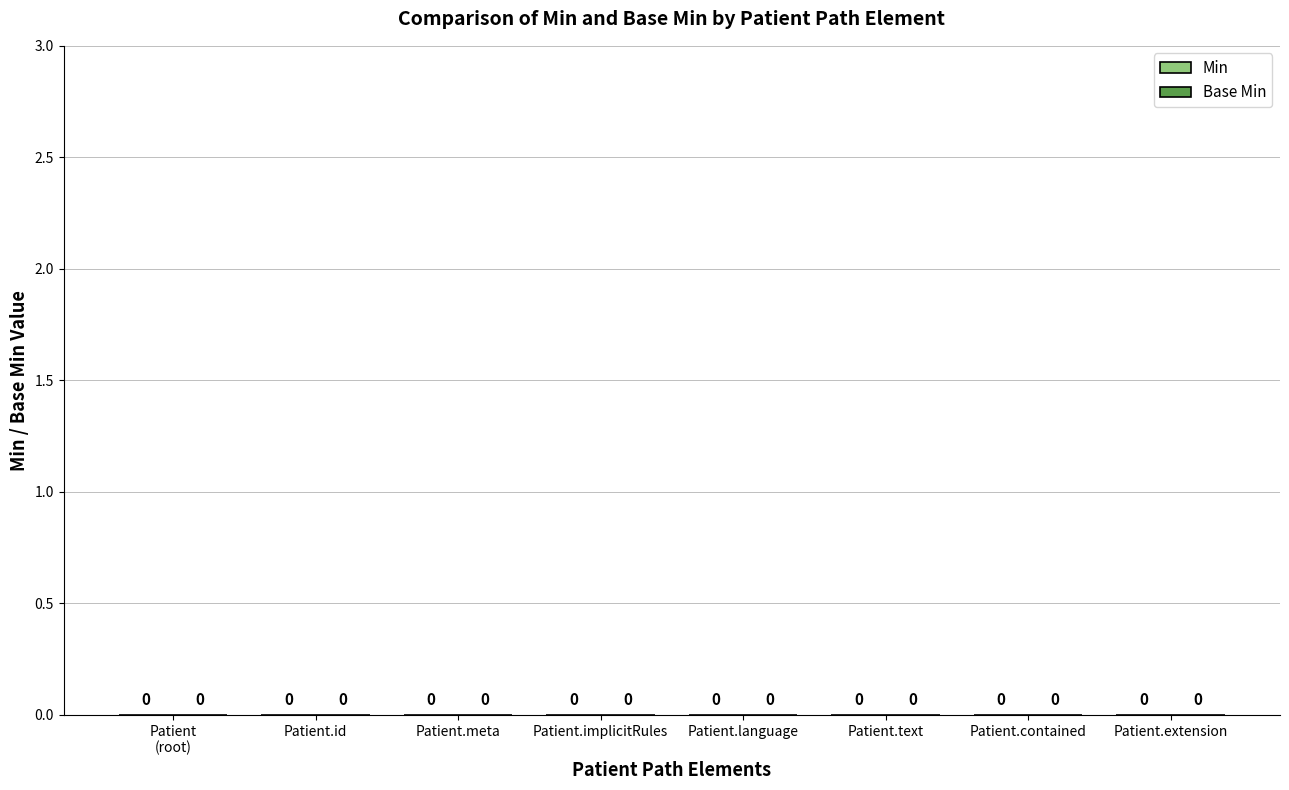

The value of Base Min at Patient.text is 0. True or false?

True